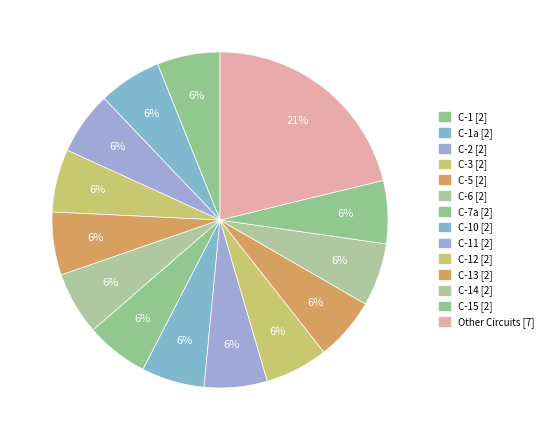

Is there a majority slice in this chart?

No